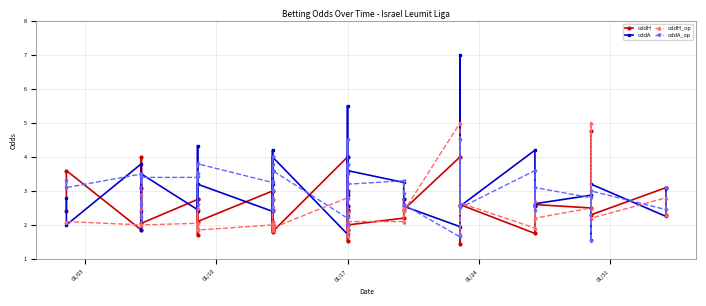

After their last crossing, which series has the higher values: oddH or oddA_op?

oddA_op